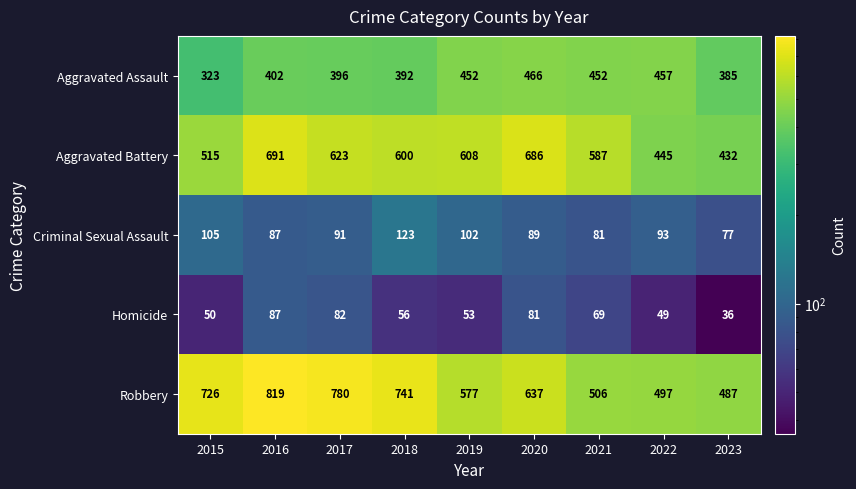

Where is Homicide nearest to the value 61?

2018